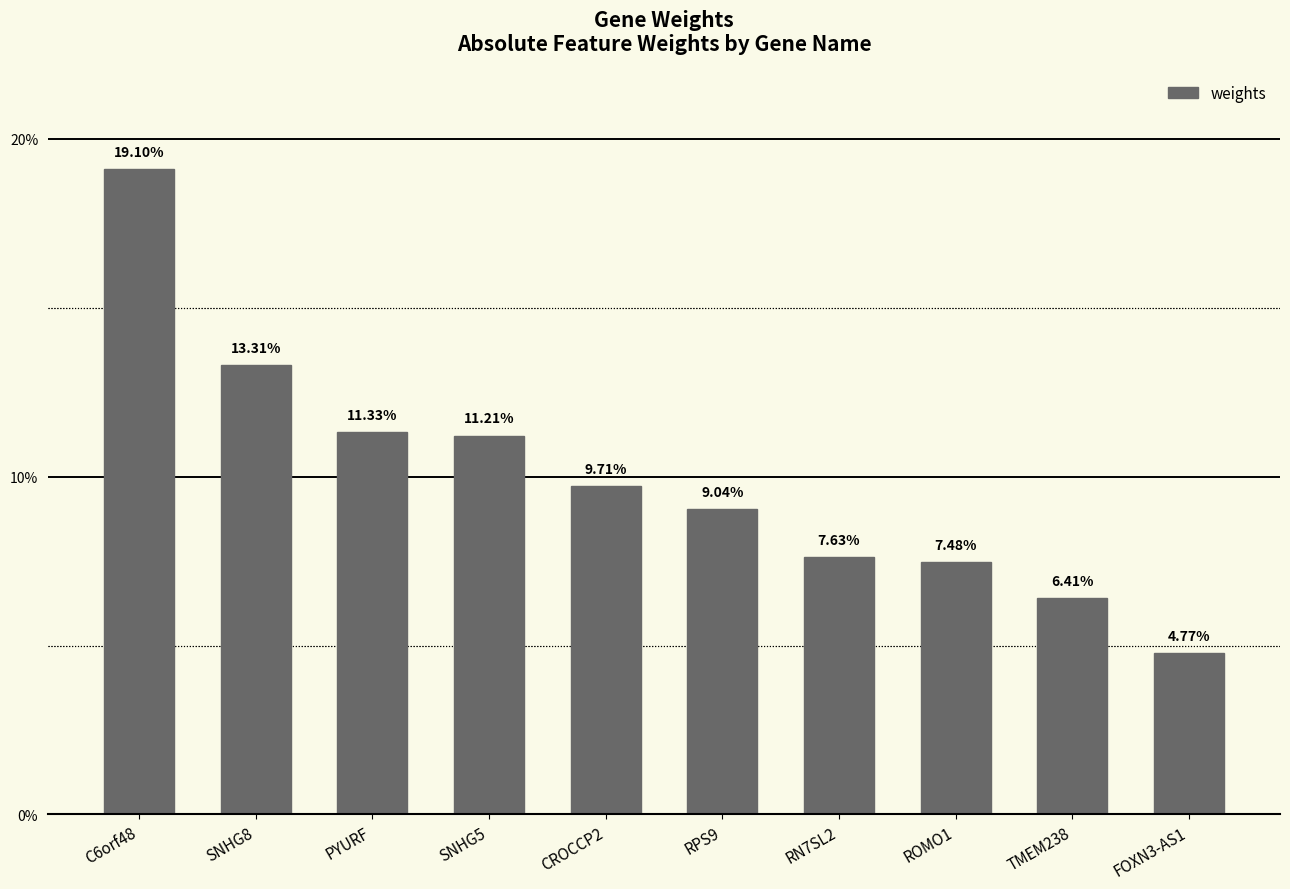

Rank the categories by value from highest to lowest.

C6orf48, SNHG8, PYURF, SNHG5, CROCCP2, RPS9, RN7SL2, ROMO1, TMEM238, FOXN3-AS1